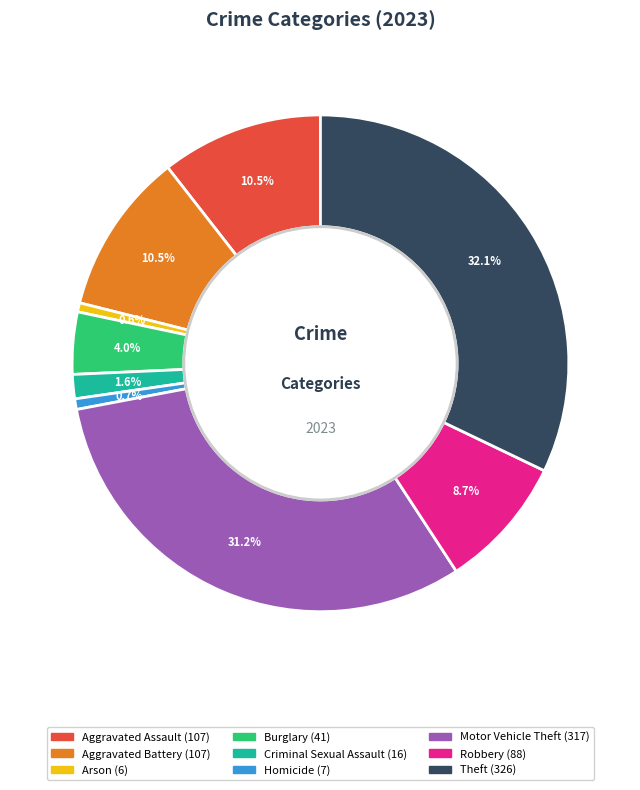

To the nearest percent, what percentage of the pie is Arson?

1%